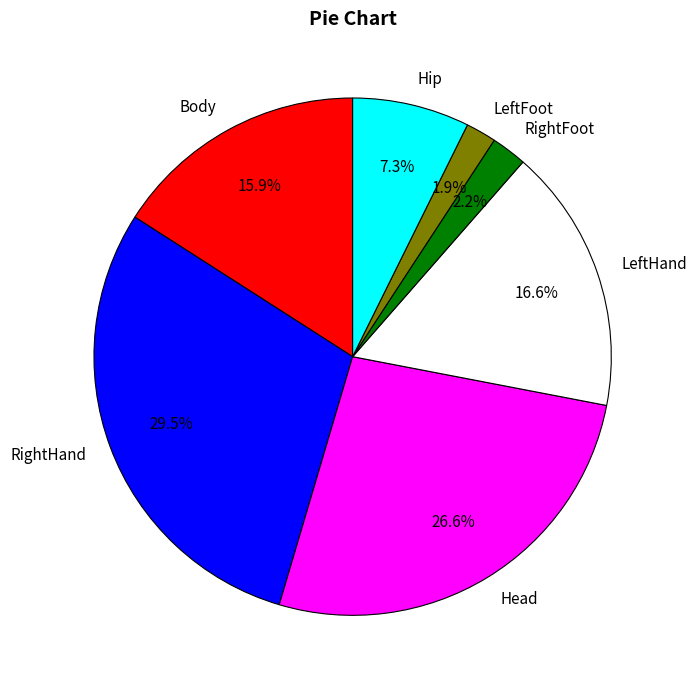

Combined, what portion of the pie is RightFoot and Body?

18.1%